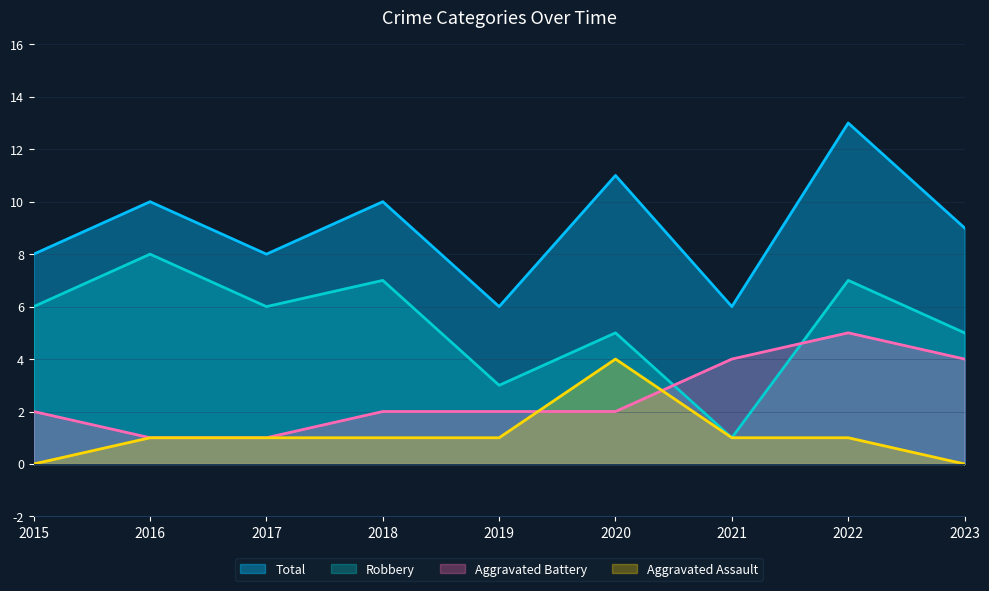

How many lines are shown in the chart?

4